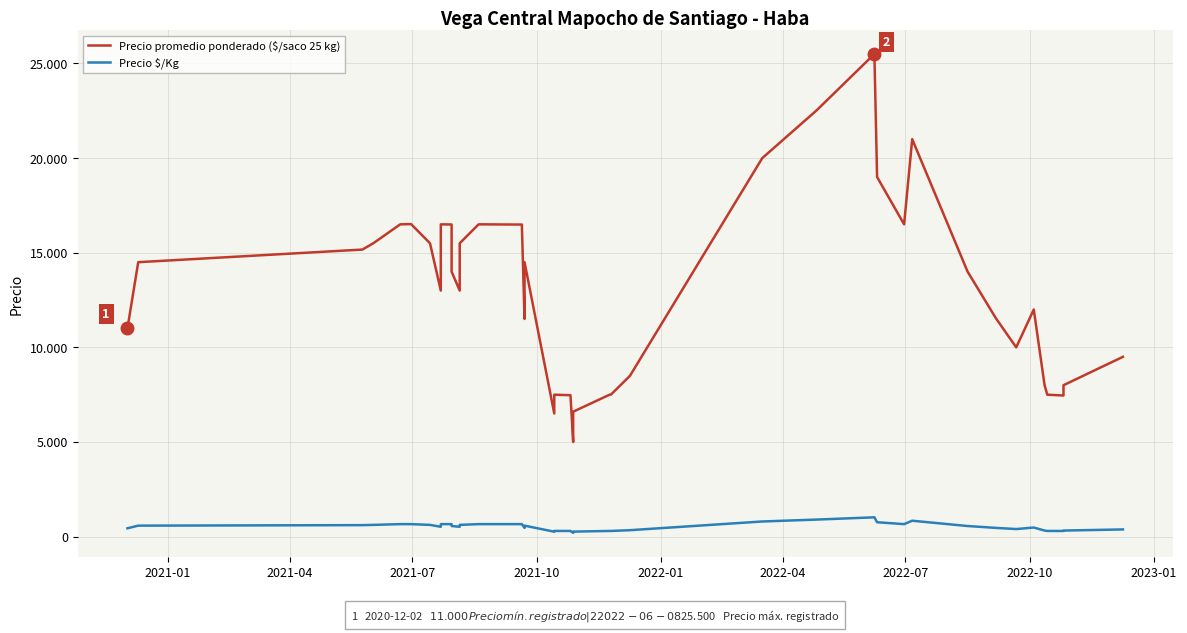

At how many categories does at least one series exceed 22437?

2